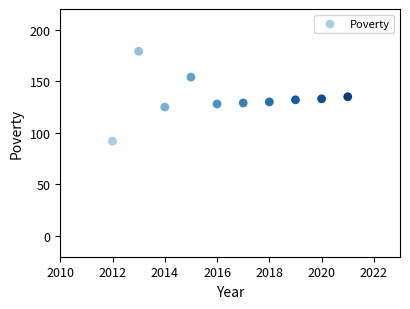

What is the average X value?

2016